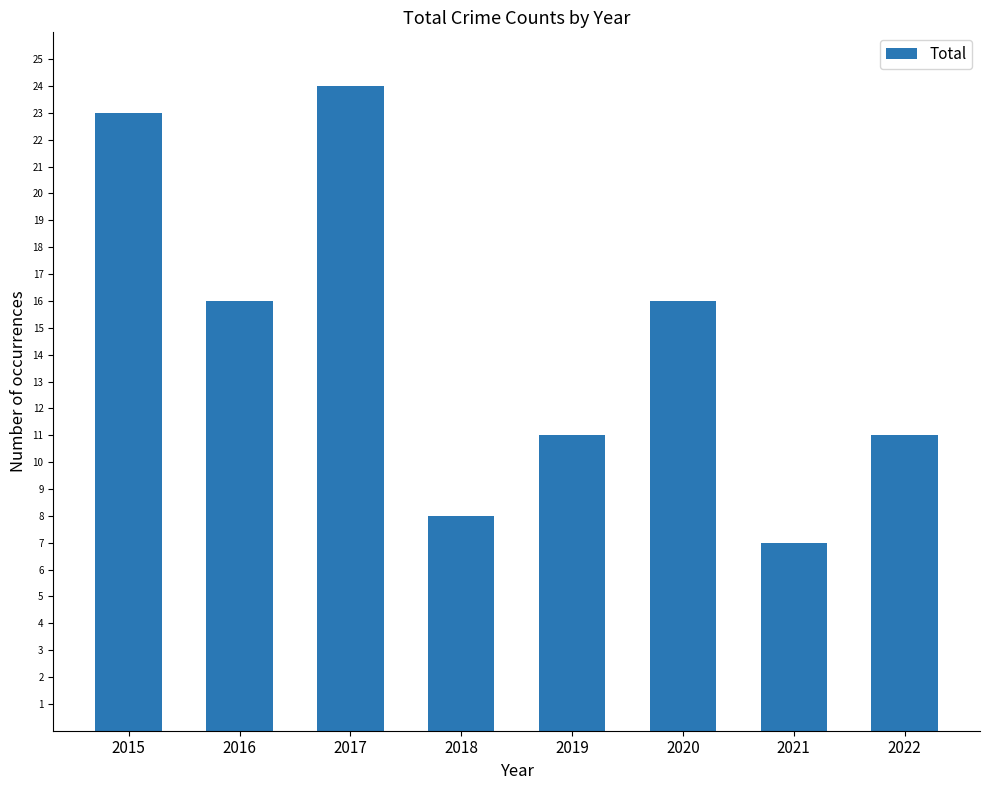

At which category does the chart reach its minimum across all series?

2021